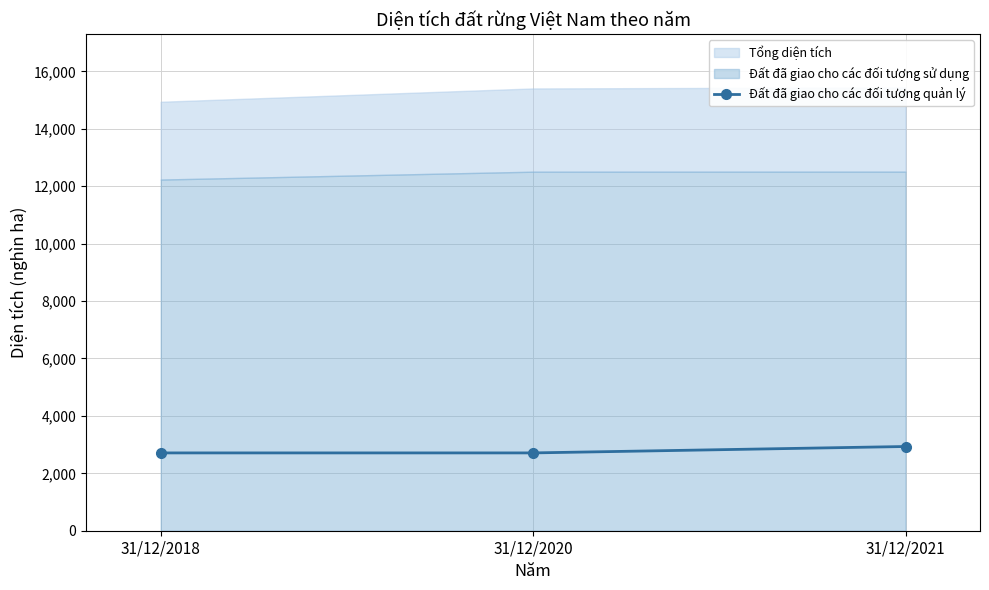

What is the difference between the maximum and minimum values?

223.3